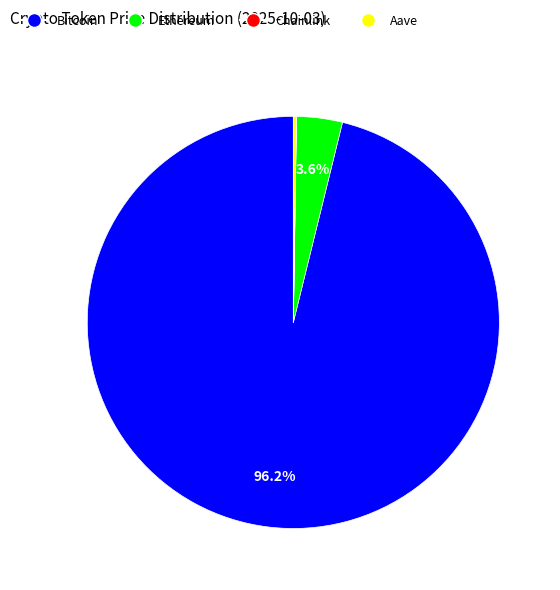

Which slice is the largest?

Bitcoin